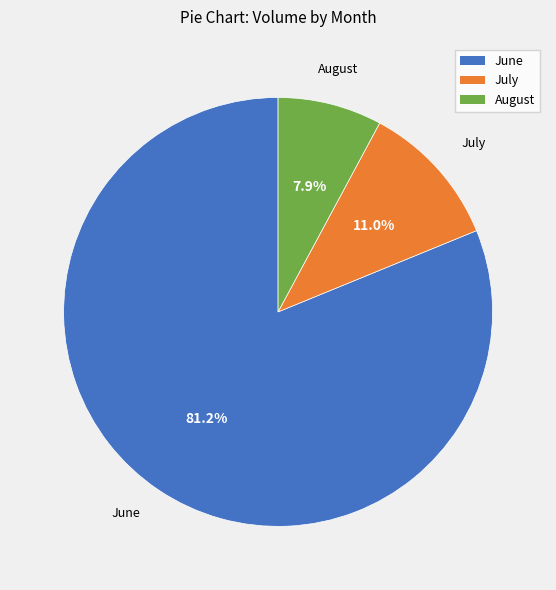

Is there a majority slice in this chart?

Yes